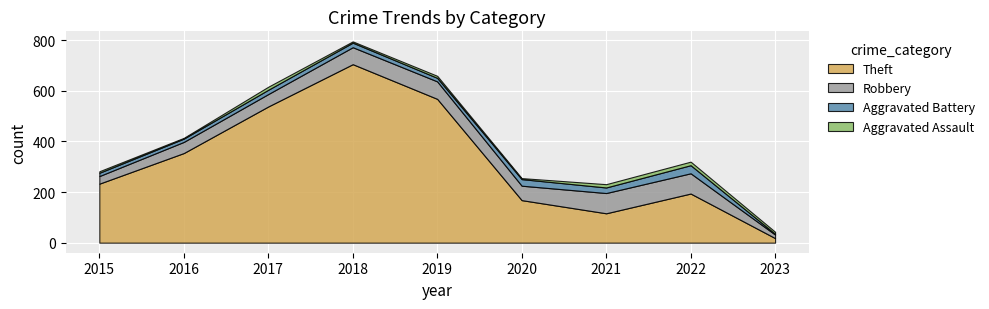

Count the number of categories in the chart.

9